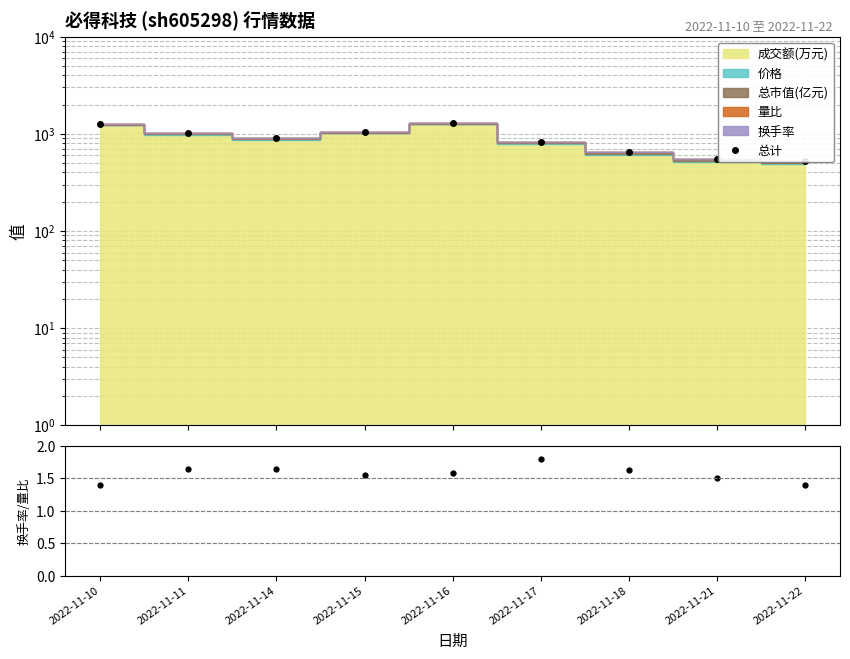

At how many categories does at least one series exceed 530?

8